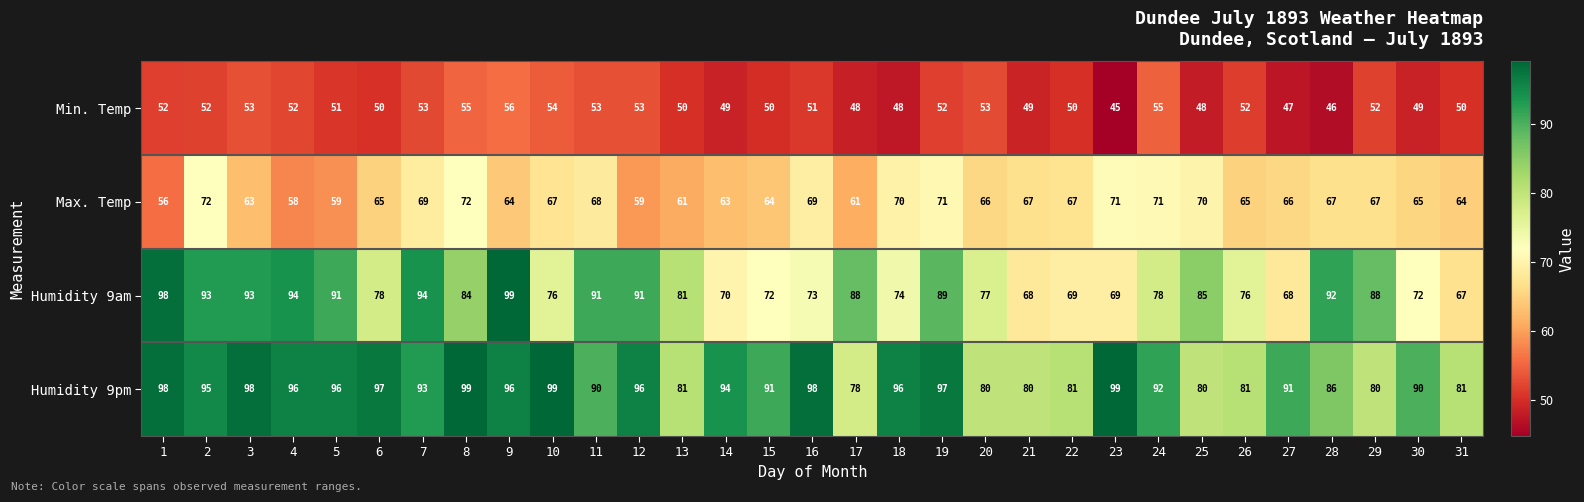

At 28, list the series in order from largest to smallest.

Humidity 9am, Humidity 9pm, Max. Temp, Min. Temp